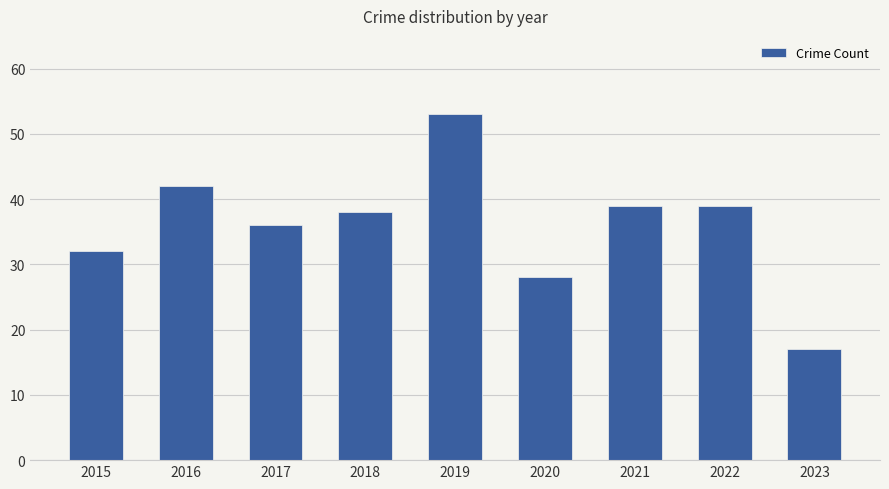

Between 2016 and 2023, which is larger?

2016